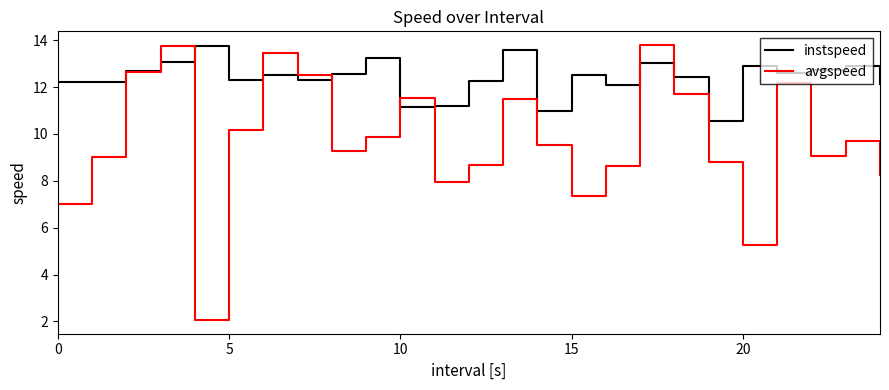

Which series has the widest spread of values?

avgspeed